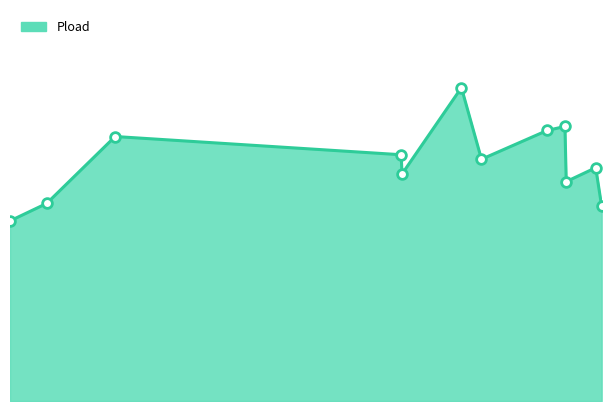

What is the label of the 6th point from the left?

428.31